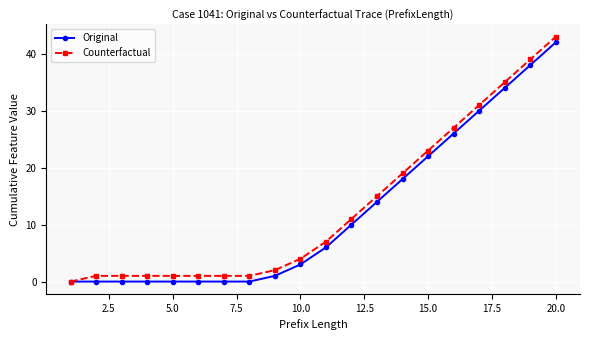

What is the highest value of the Counterfactual series?

43